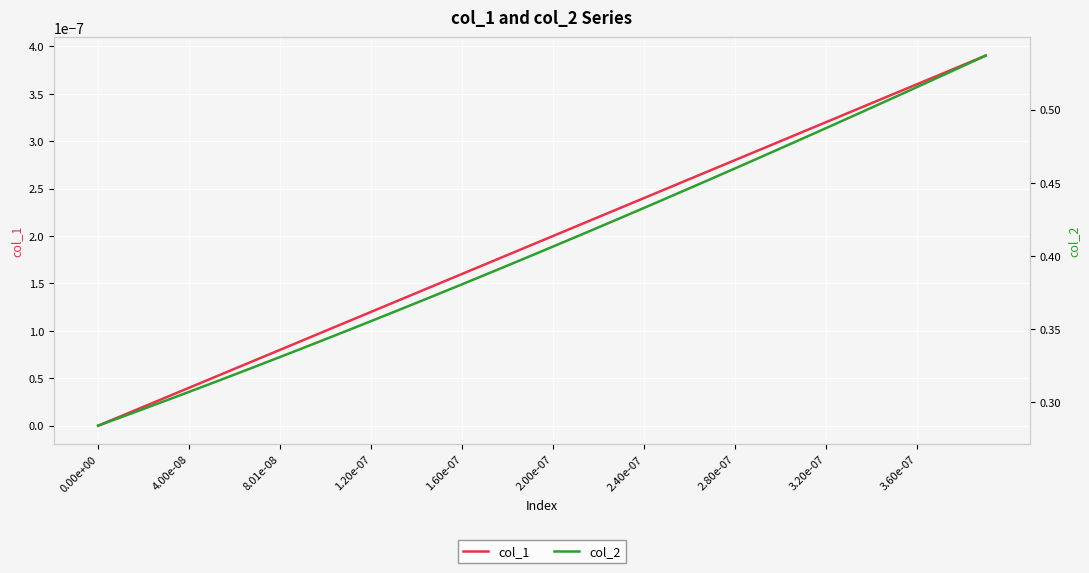

What is the value of the col_2 point at the 26th from the left?

0.4